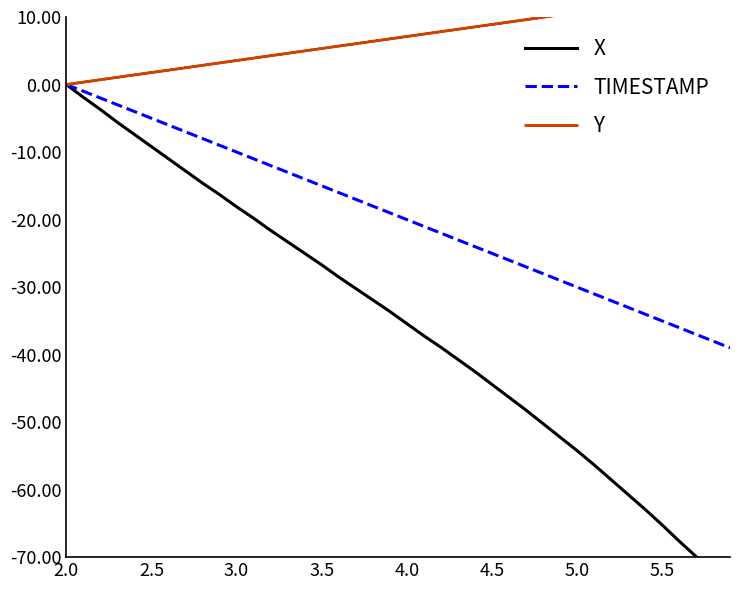

What is the sum of all TIMESTAMP values?

-780.0